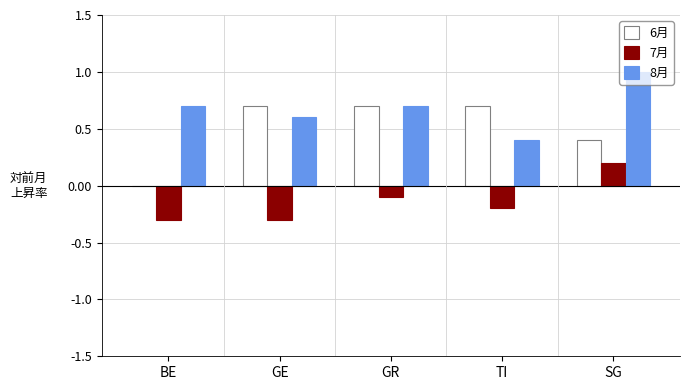

What is the sum of the 6月 values at GE and BE?

0.7